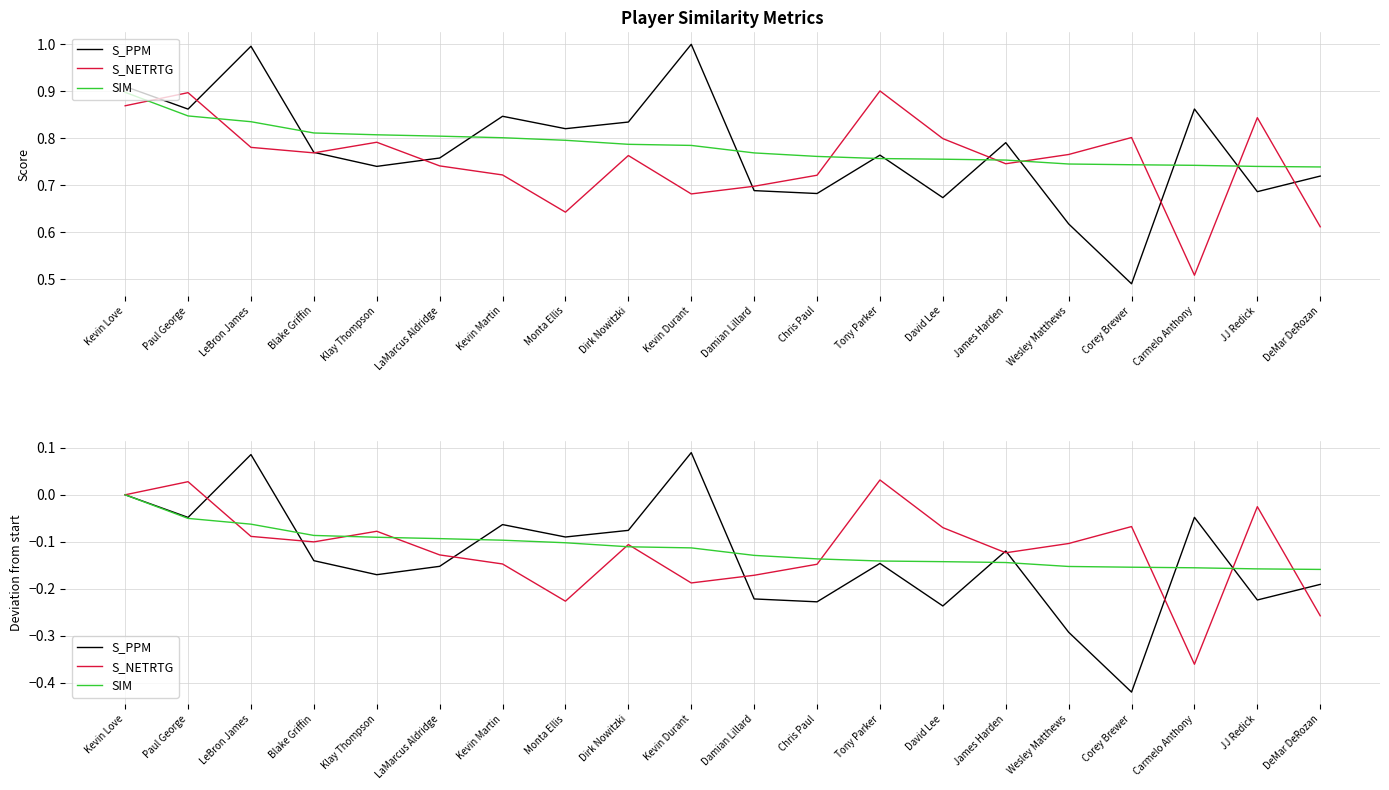

Rank the series by their maximum value, from highest to lowest.

S_PPM, S_NETRTG, SIM